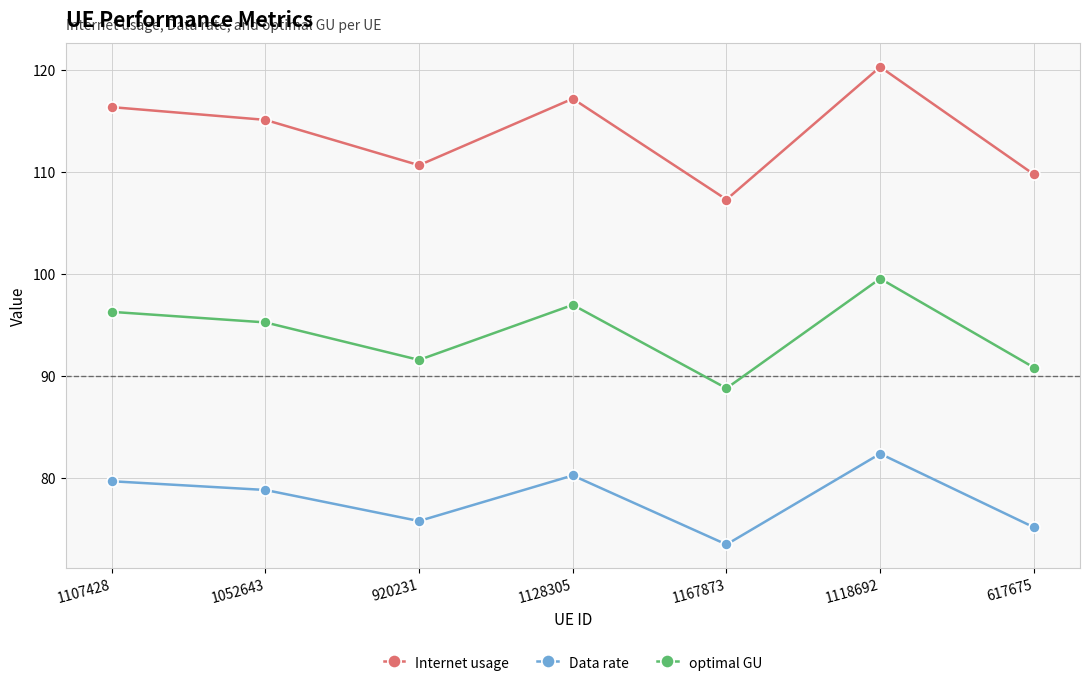

At 617675, list the series in order from smallest to largest.

Data rate, optimal GU, Internet usage